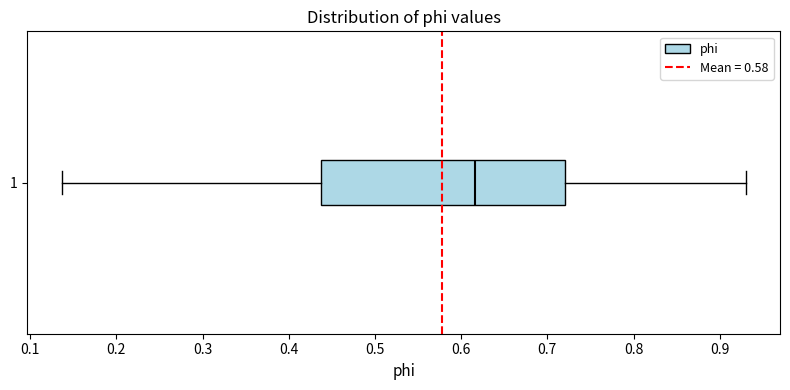

Where does the left whisker of the box at y = 1 end on the x-axis? The values are not printed on the chart, so give them approximately, as read against the axis.

0.14